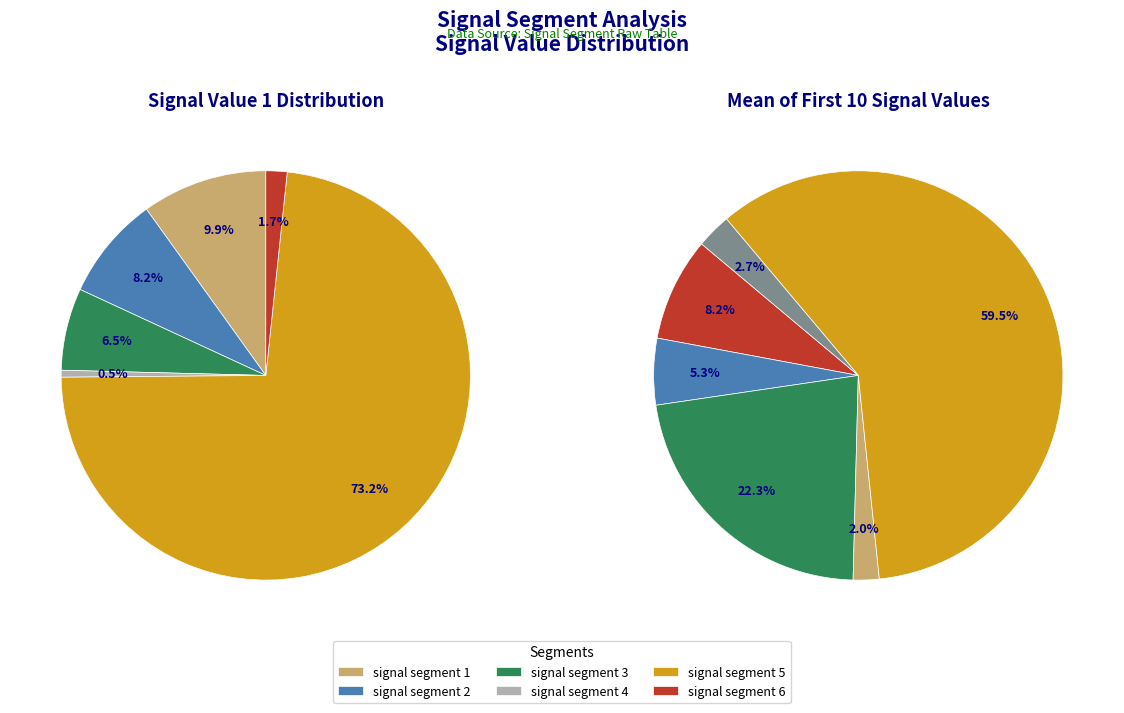

To the nearest percent, what is the difference between the signal segment 5 and signal segment 2 slice percentages?

65%